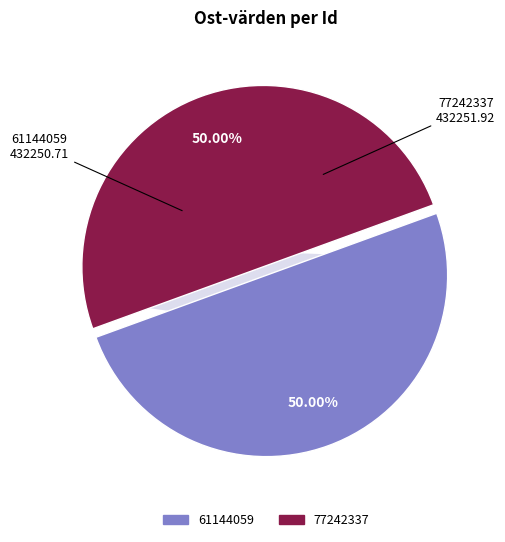

Is 61144059 the majority of the pie?

No